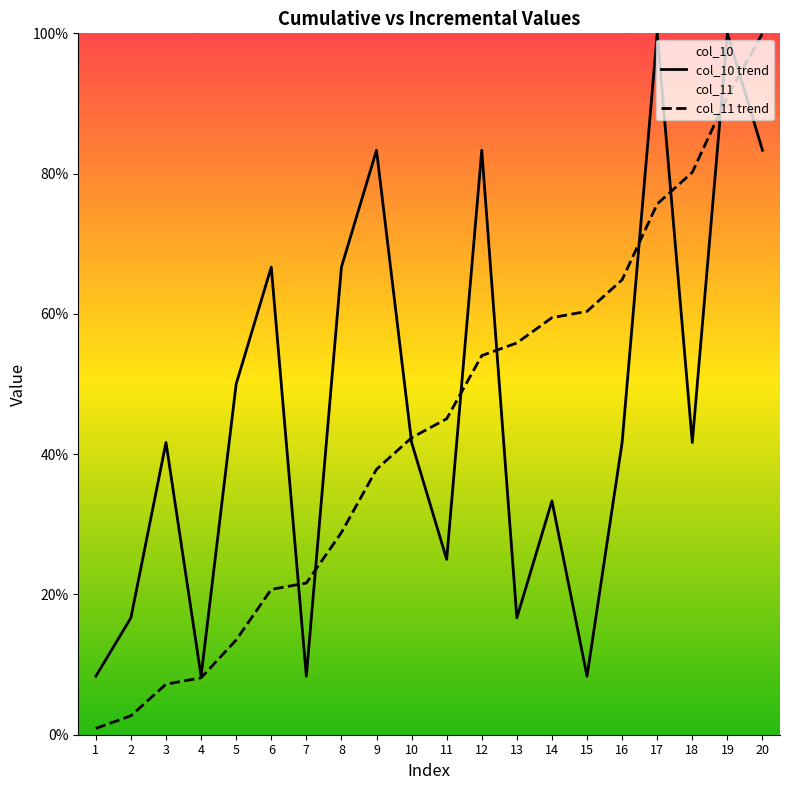

Between which two adjacent categories do col_11 trend and col_10 trend first intersect?

6 and 7